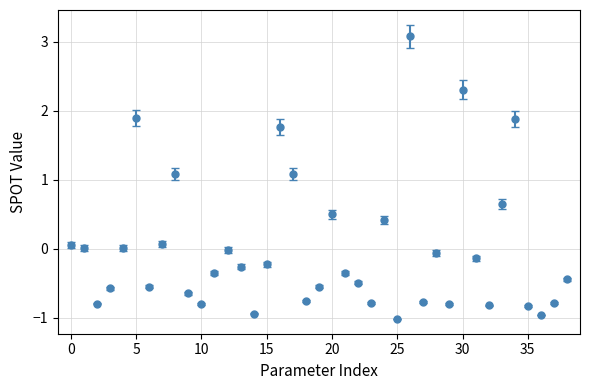

What is the value of the 36th point from the left?

-0.8